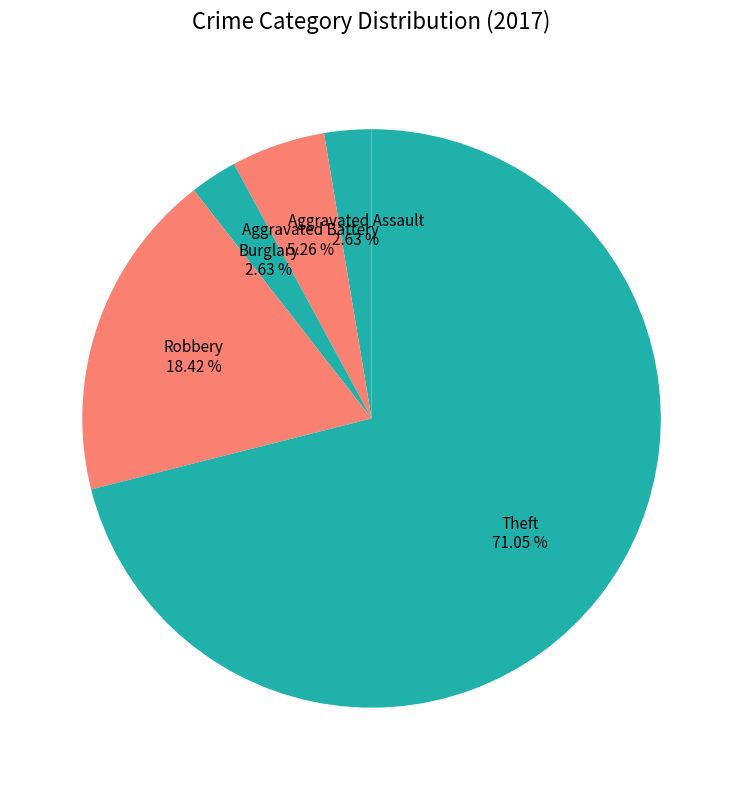

What percentage is the Aggravated Battery slice, to the nearest percent?

5%